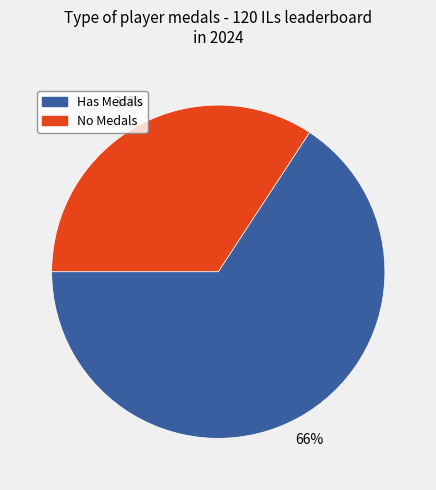

To the nearest percent, what is the difference between the largest and smallest slice percentages?

32%